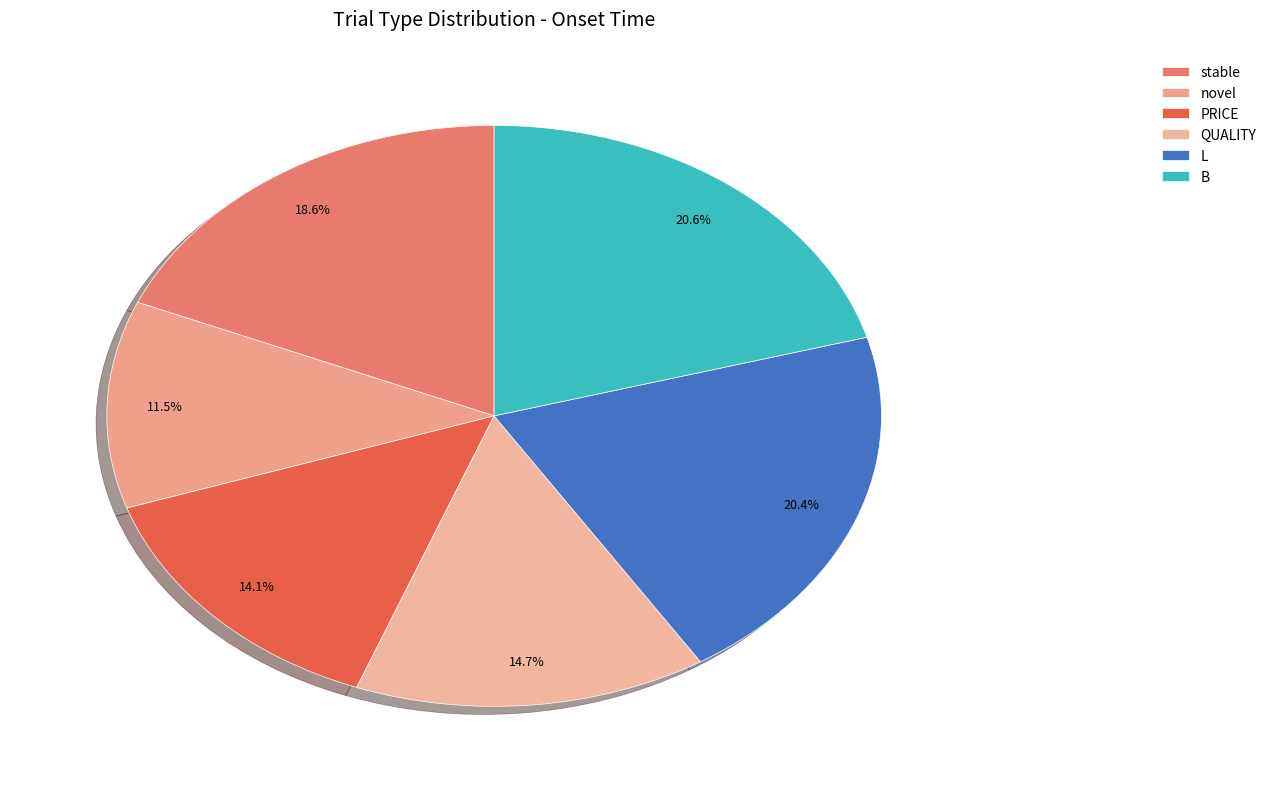

Do novel and PRICE together represent more than half of the pie?

No